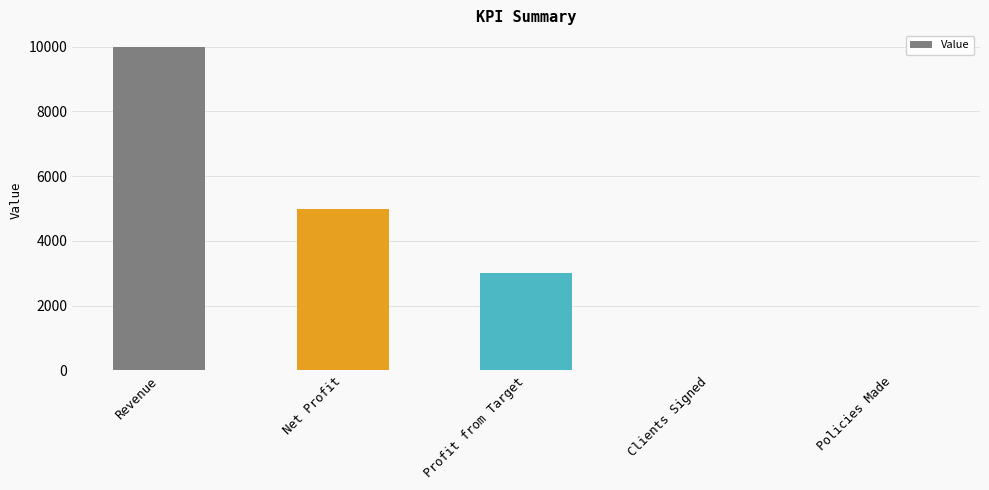

The value at Revenue is 6696. True or false?

False